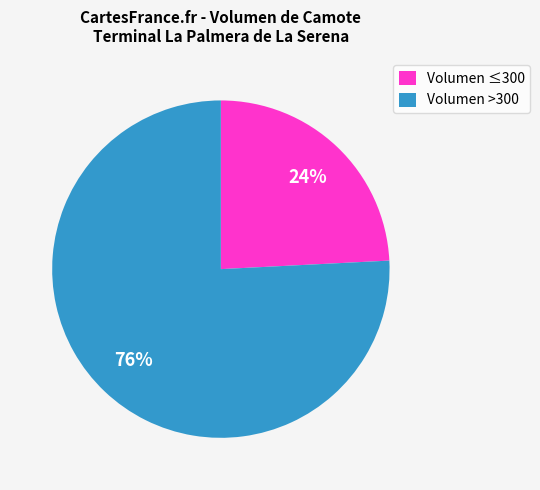

The Volumen >300 slice represents 83% of the pie. True or false?

False